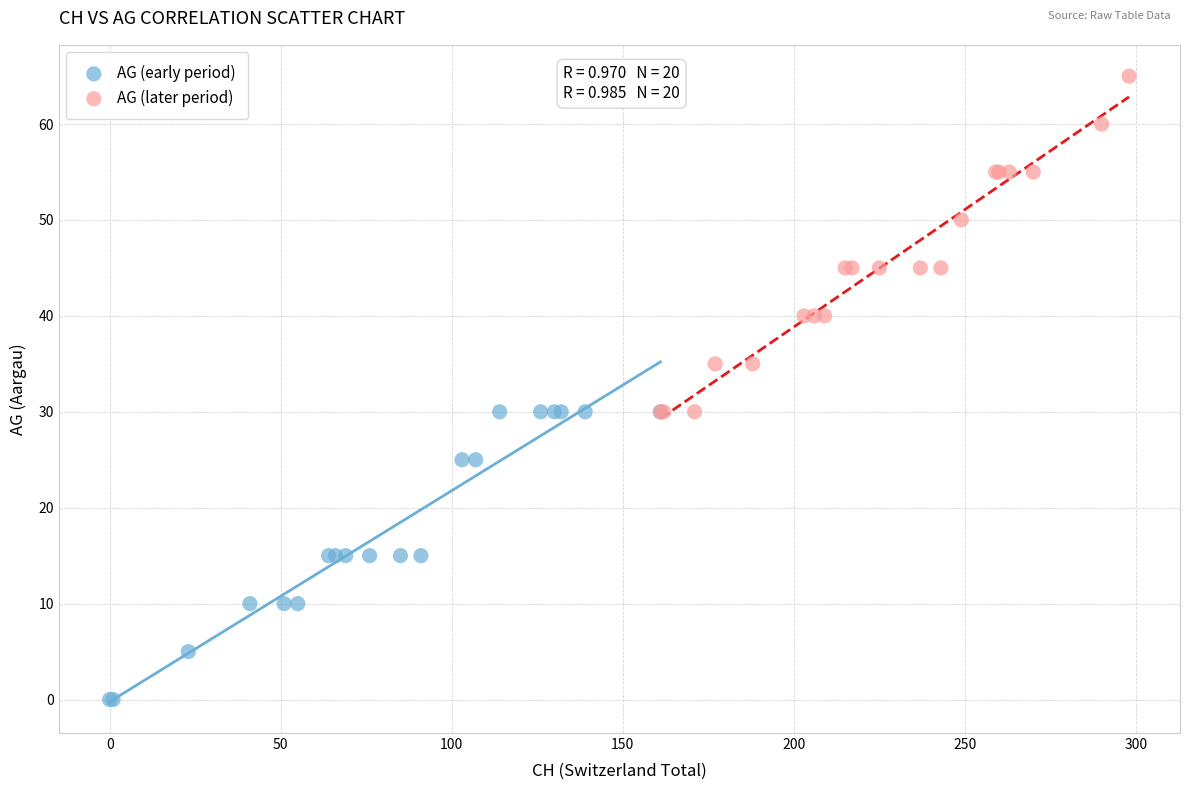

Which series contains the lowest Y value?

AG (early period)